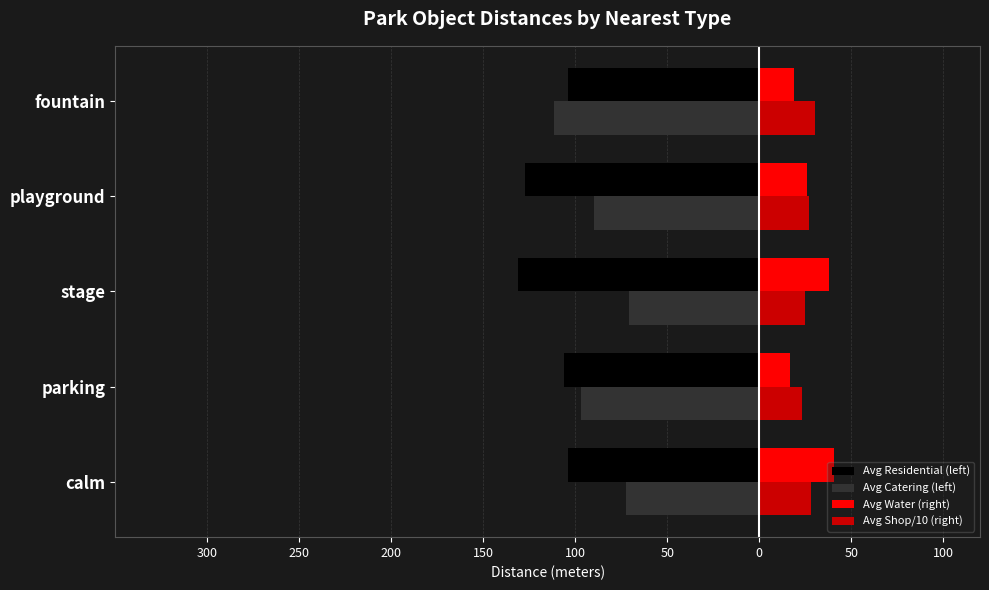

What are all the series names shown in the legend?

Avg Residential (left), Avg Catering (left), Avg Water (right), Avg Shop/10 (right)